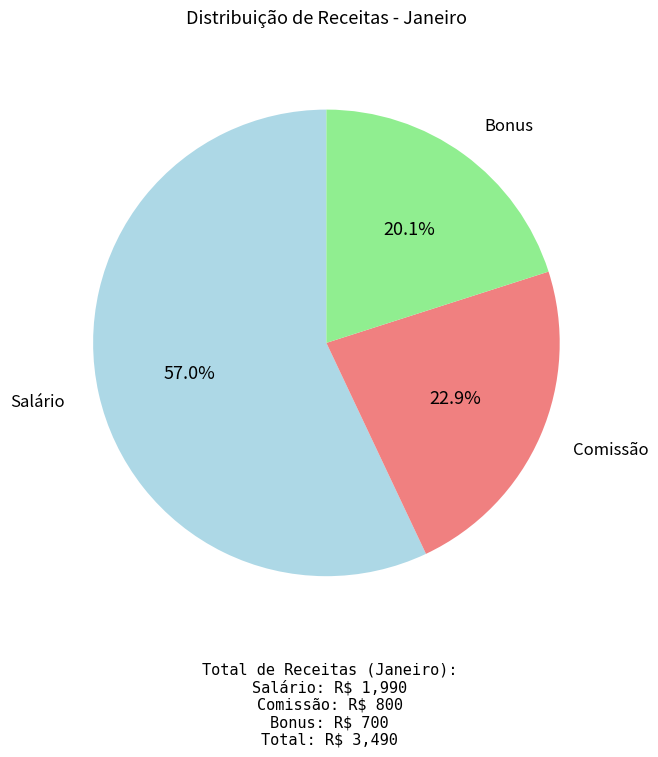

Is there a majority slice in this chart?

Yes